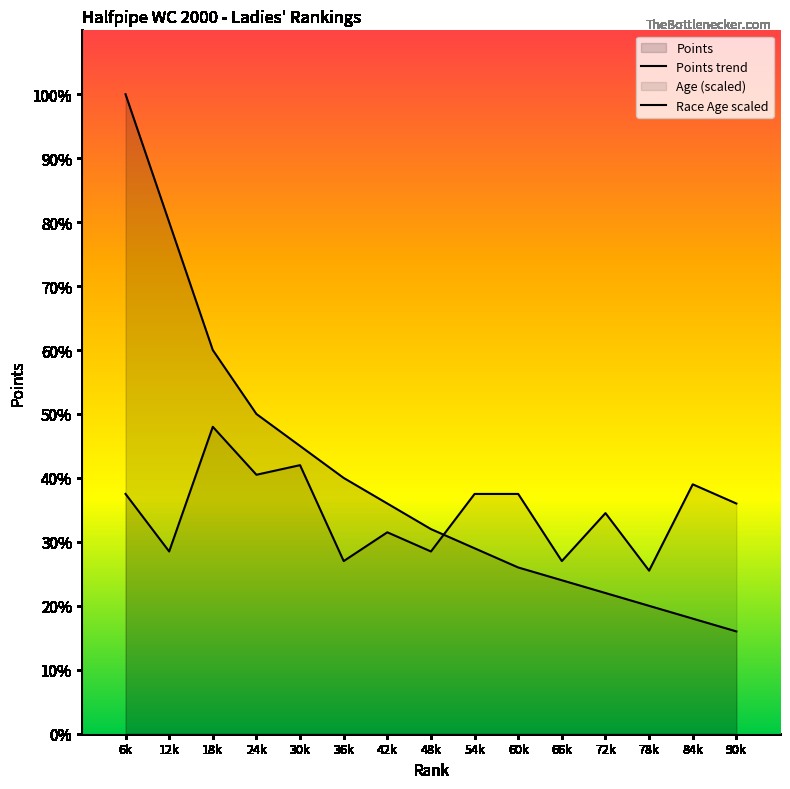

Does the chart display data point markers on the line(s)?

No